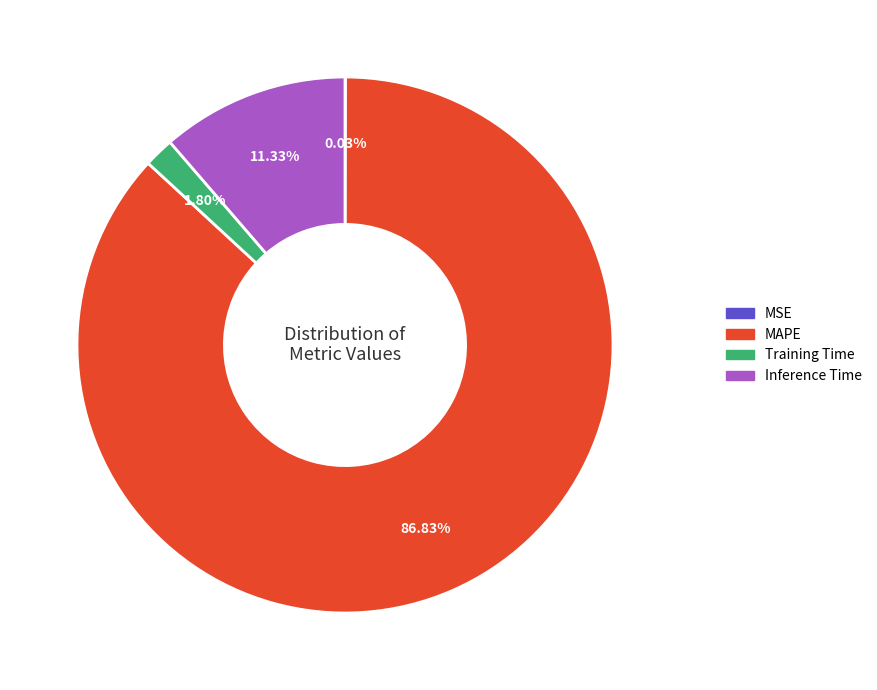

Is there any slice that represents more than half of the pie?

Yes